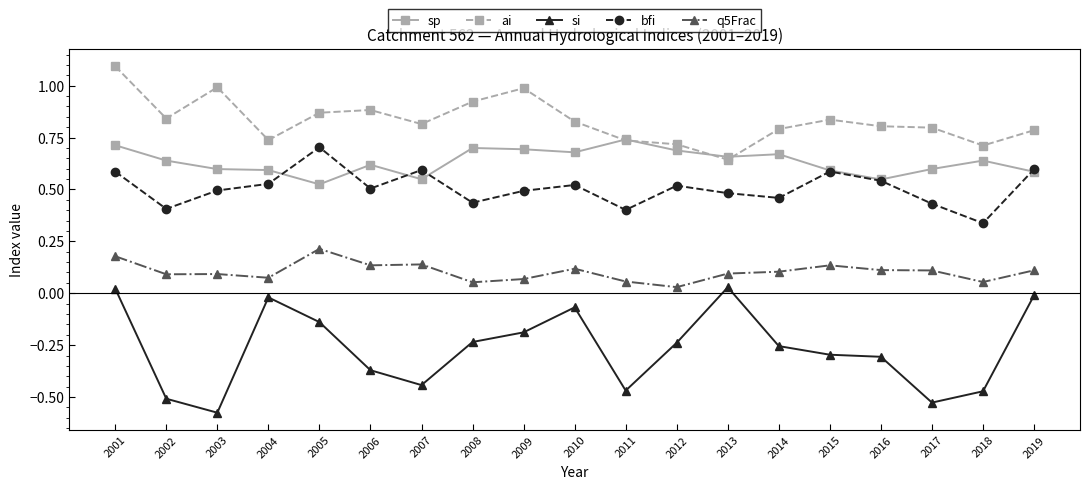

Which series has the largest total across all categories?

ai